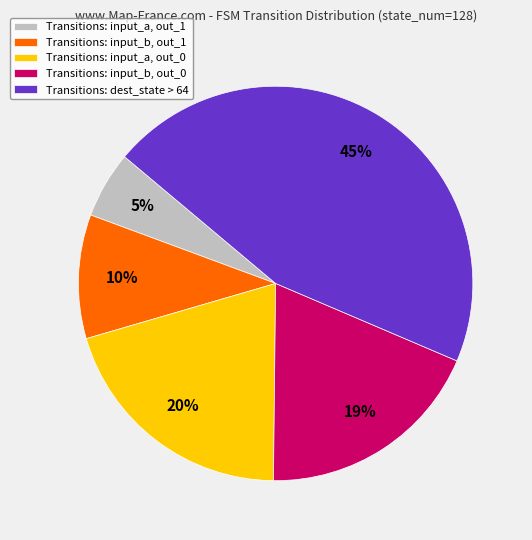

The Transitions: input_a, out_0 slice represents 20% of the pie. True or false?

True